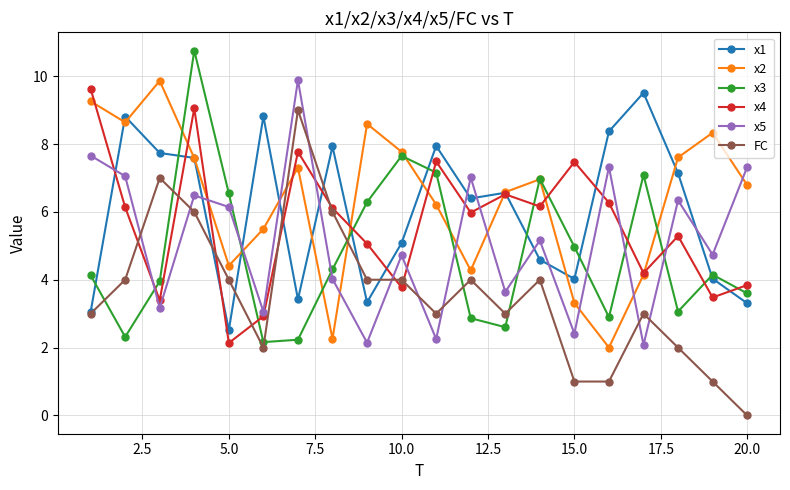

True or false: x2 has more than 1 points higher than both neighbors.

True